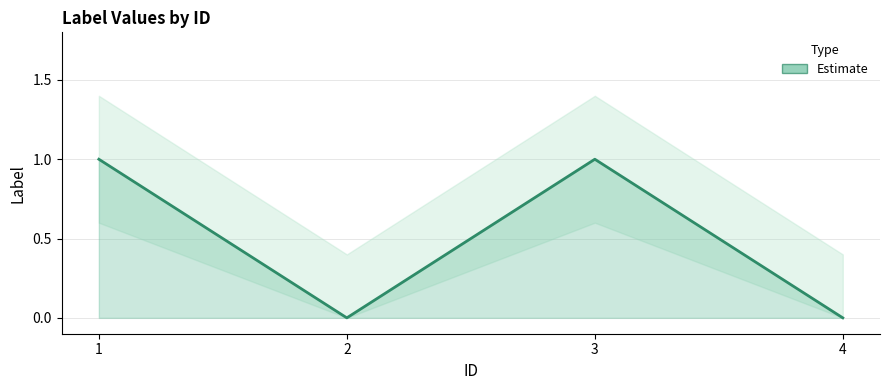

True or false: the data shows 1 at 3.

True